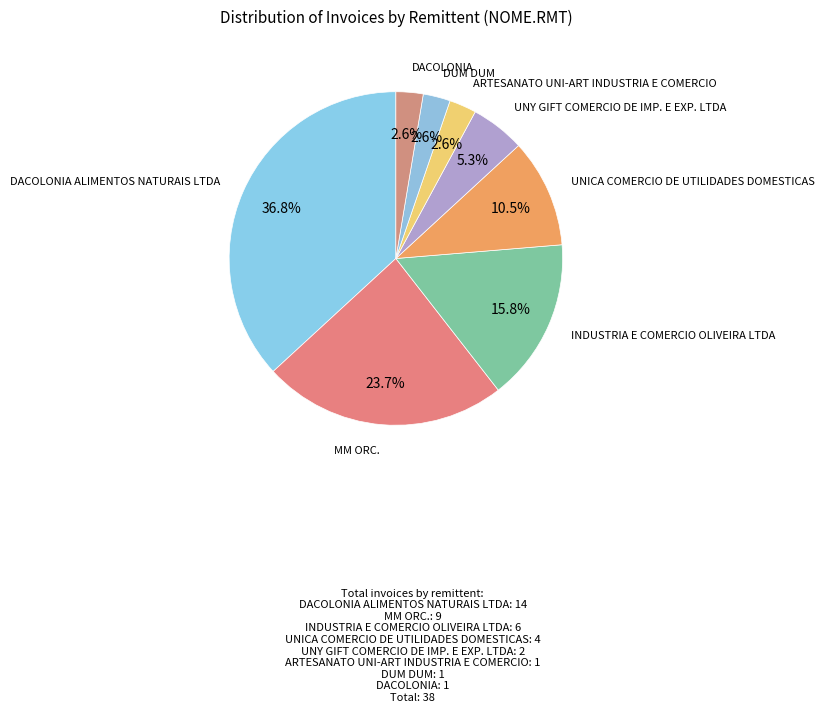

How many slices are in this pie chart?

8